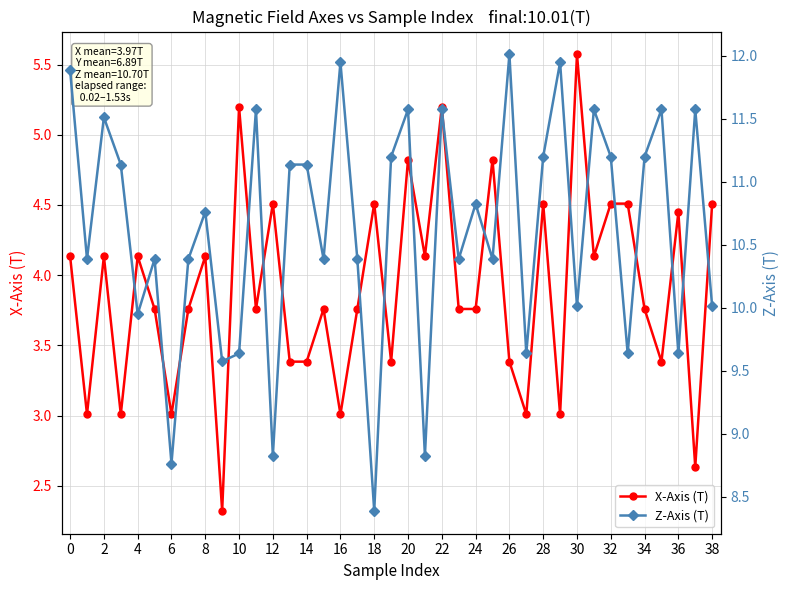

Is it true that X-Axis (T) equals 3.4 at 26?

True